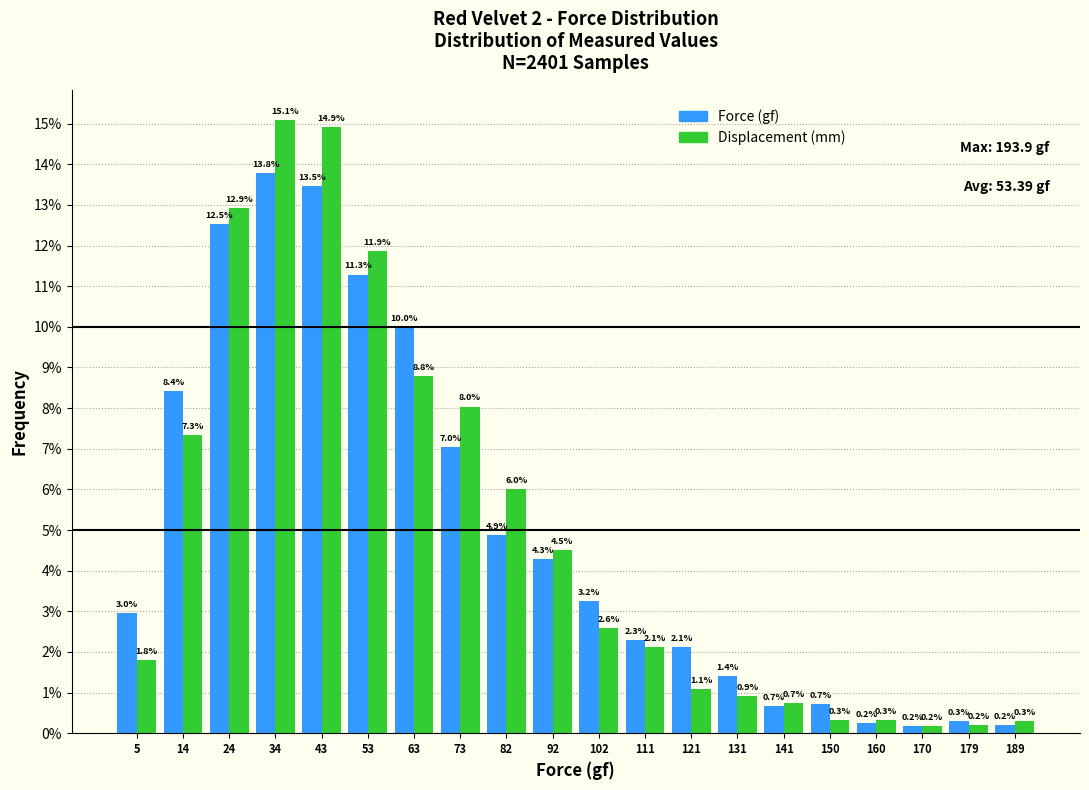

Reading left to right, list every range on the x-axis with the height of the bar of each series over it. The bar edges are not printed on the chart, so give them approximately, as read against the axis.

0 to 10: Force (gf)=3.0	Displacement (mm)=1.8
10 to 19: Force (gf)=8.4	Displacement (mm)=7.3
19 to 29: Force (gf)=12.5	Displacement (mm)=12.9
29 to 39: Force (gf)=13.8	Displacement (mm)=15.1
39 to 48: Force (gf)=13.5	Displacement (mm)=14.9
48 to 58: Force (gf)=11.3	Displacement (mm)=11.9
58 to 68: Force (gf)=10.0	Displacement (mm)=8.8
68 to 77: Force (gf)=7.0	Displacement (mm)=8.0
77 to 87: Force (gf)=4.9	Displacement (mm)=6.0
87 to 97: Force (gf)=4.3	Displacement (mm)=4.5
97 to 107: Force (gf)=3.2	Displacement (mm)=2.6
107 to 116: Force (gf)=2.3	Displacement (mm)=2.1
116 to 126: Force (gf)=2.1	Displacement (mm)=1.1
126 to 136: Force (gf)=1.4	Displacement (mm)=0.9
136 to 145: Force (gf)=0.7	Displacement (mm)=0.7
145 to 155: Force (gf)=0.7	Displacement (mm)=0.3
155 to 165: Force (gf)=0.2	Displacement (mm)=0.3
165 to 174: Force (gf)=0.2	Displacement (mm)=0.2
174 to 184: Force (gf)=0.3	Displacement (mm)=0.2
184 to 194: Force (gf)=0.2	Displacement (mm)=0.3